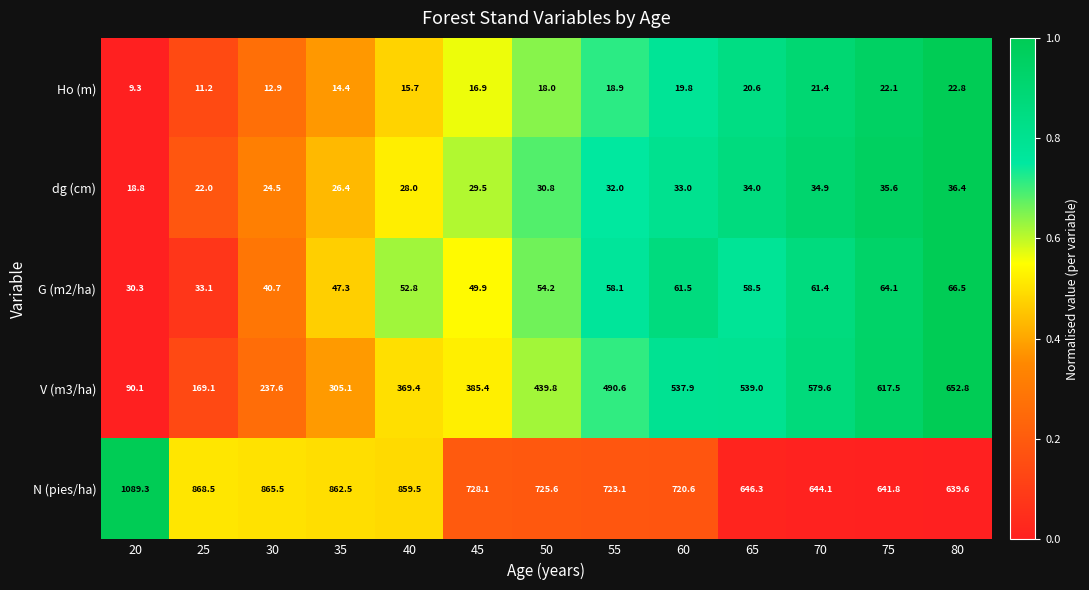

Where does the G (m2/ha) series first go above 54?

50